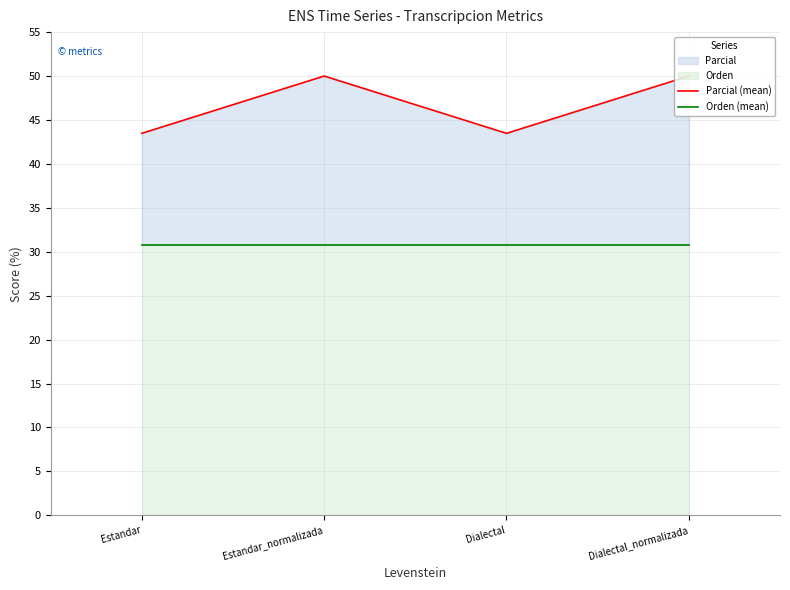

How many lines are shown in the chart?

2